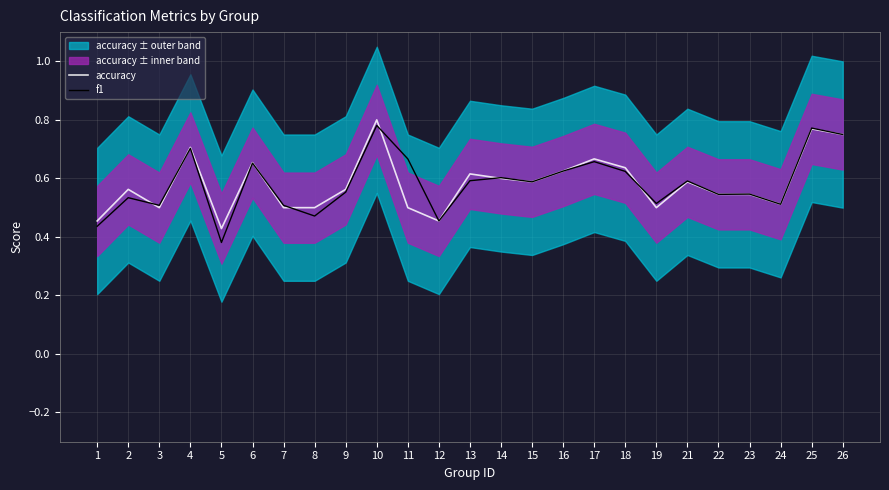

True or false: accuracy has a value of 0.3 at 26.

False